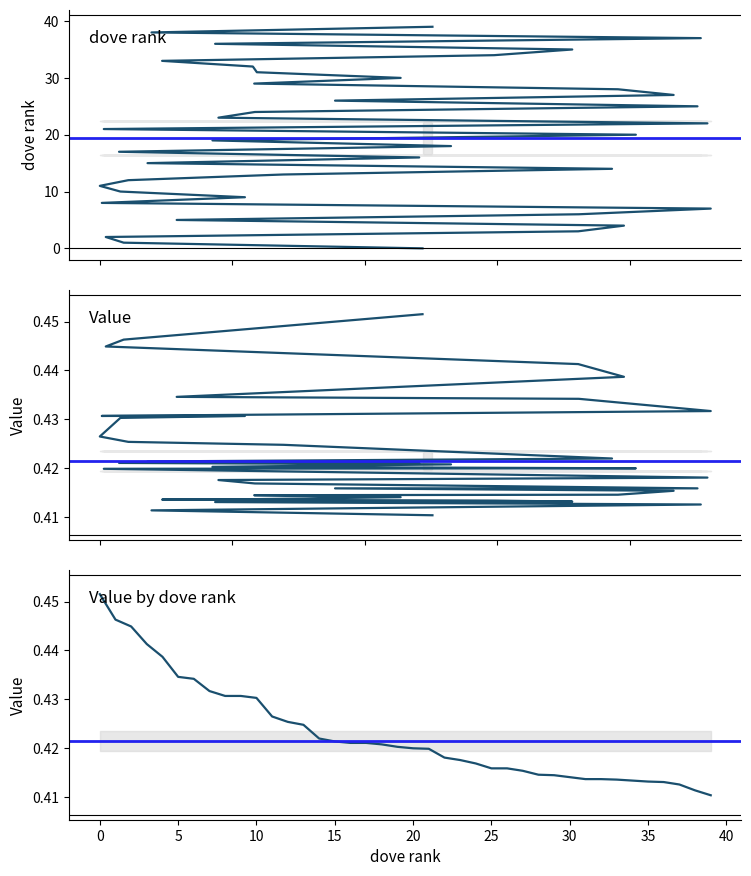

Is the value of value at 6 greater than the value of dove_rank at 25?

No